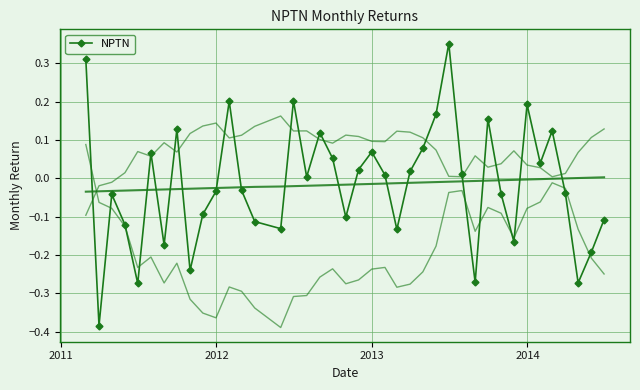

What is the maximum value shown in the chart?

0.4